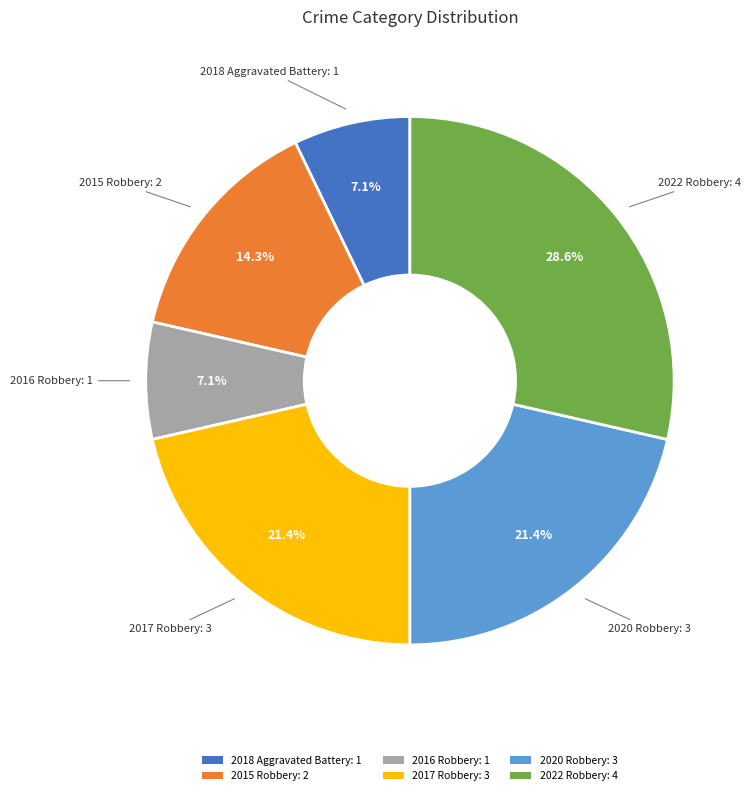

What is the total percentage of 2017 Robbery and 2015 Robbery?

35.7%